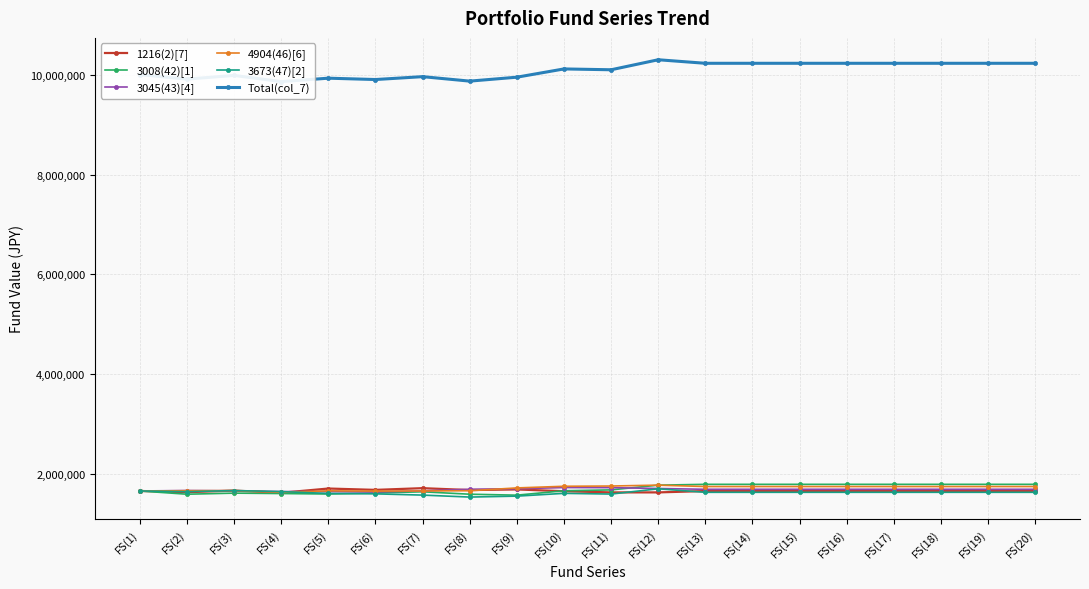

Which has a higher value, FS(12) or FS(4)?

FS(12)